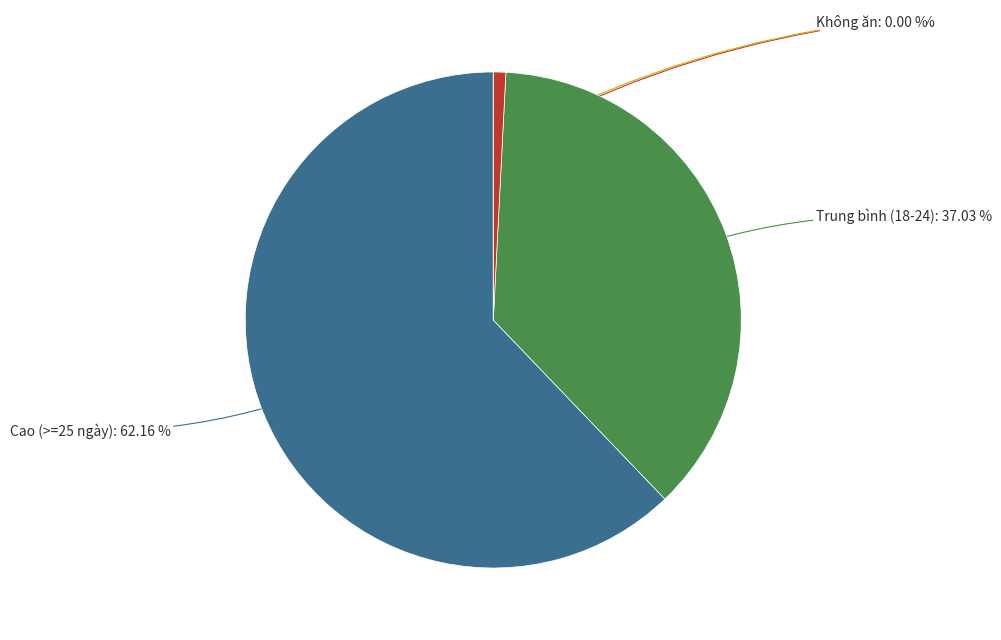

Is it true that Mã Lâm Gia Uy is 14% of the pie?

False